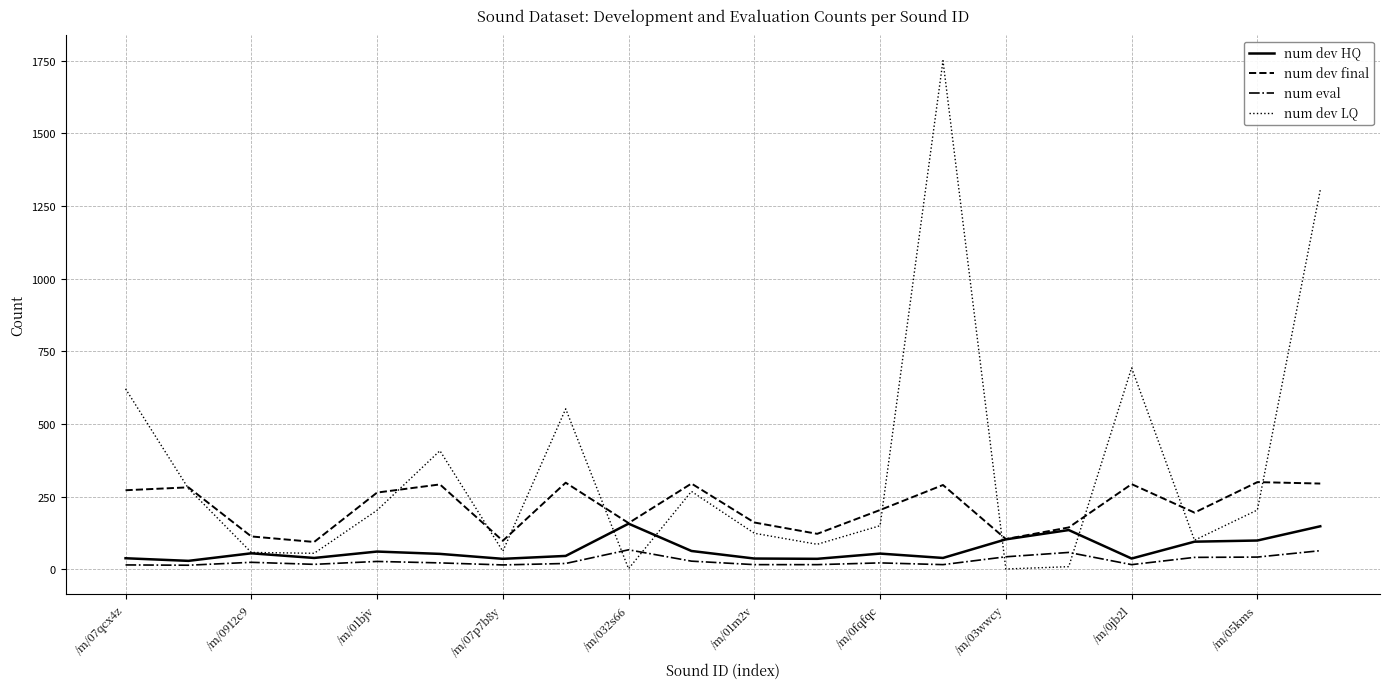

List the series in order of their peak value, highest first.

num dev LQ, num dev final, num dev HQ, num eval